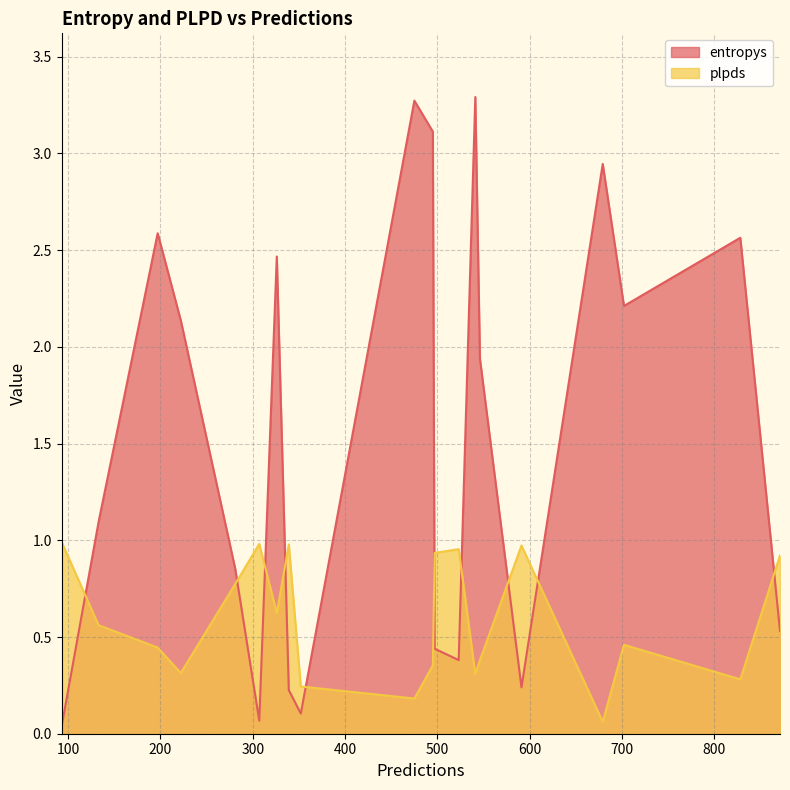

How many times do plpds and entropys cross each other?

10